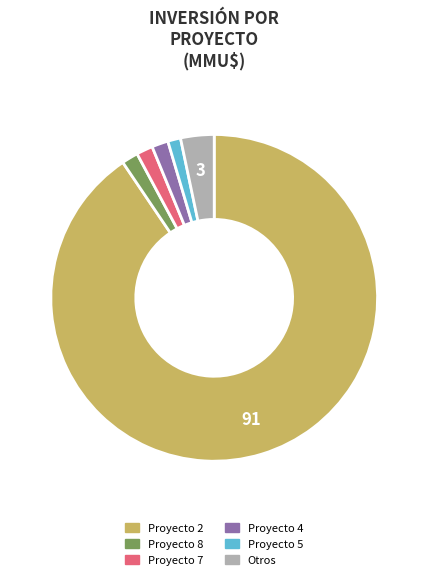

To the nearest percent, what is the difference between the largest and smallest slice percentages?

90%